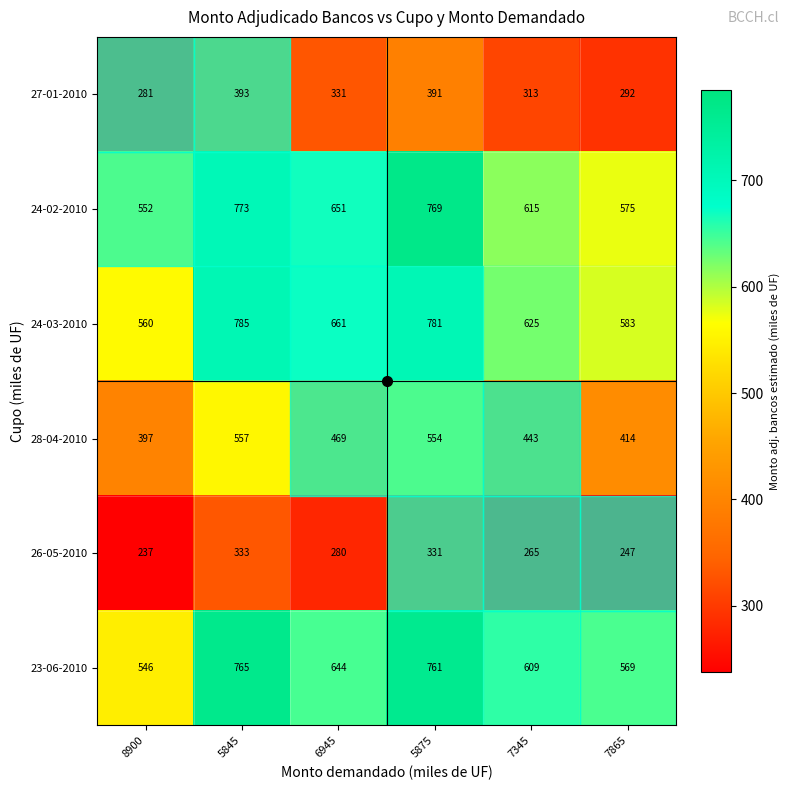

What is the sum of all 27-01-2010 values?

2001